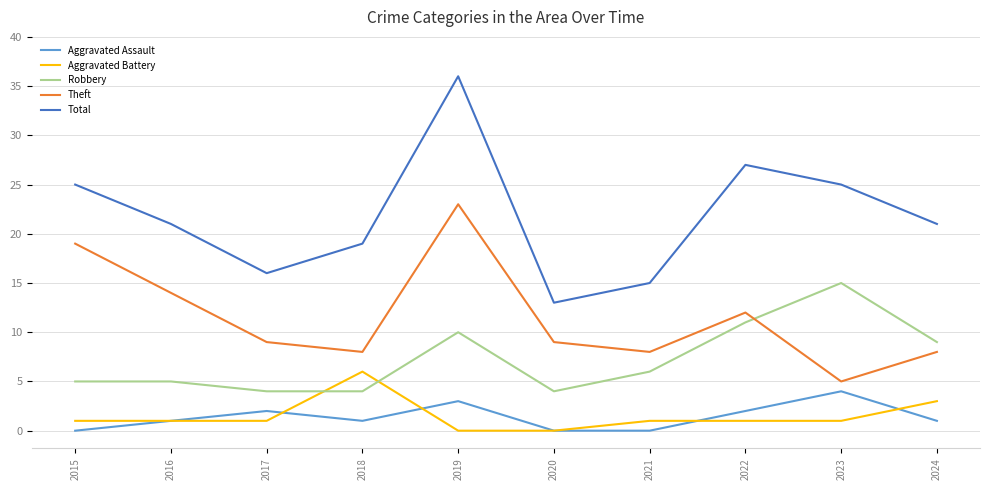

What is the sum of all Robbery values?

73